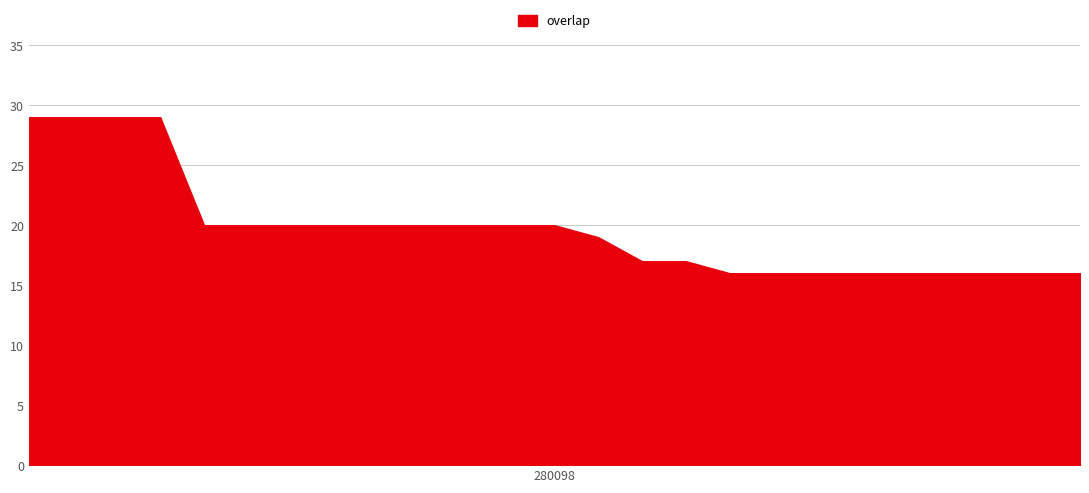

What is the minimum value shown in the chart?

16